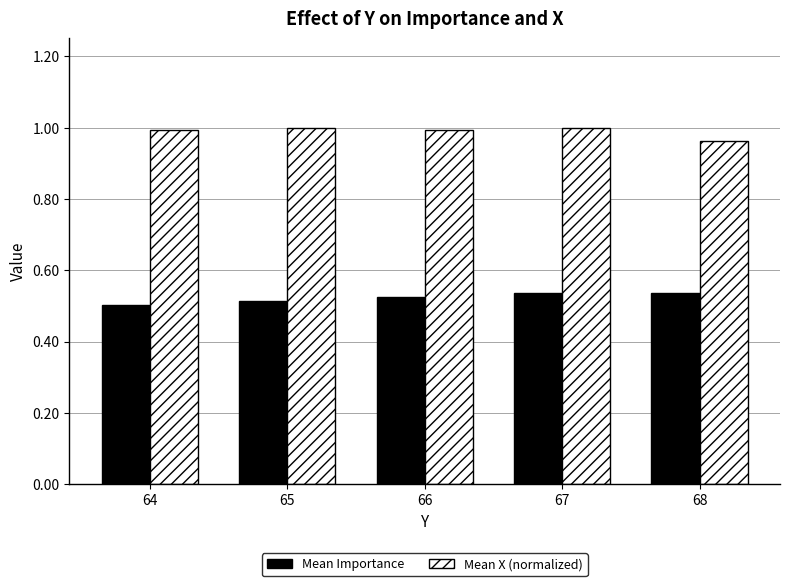

Count the number of categories in the chart.

5